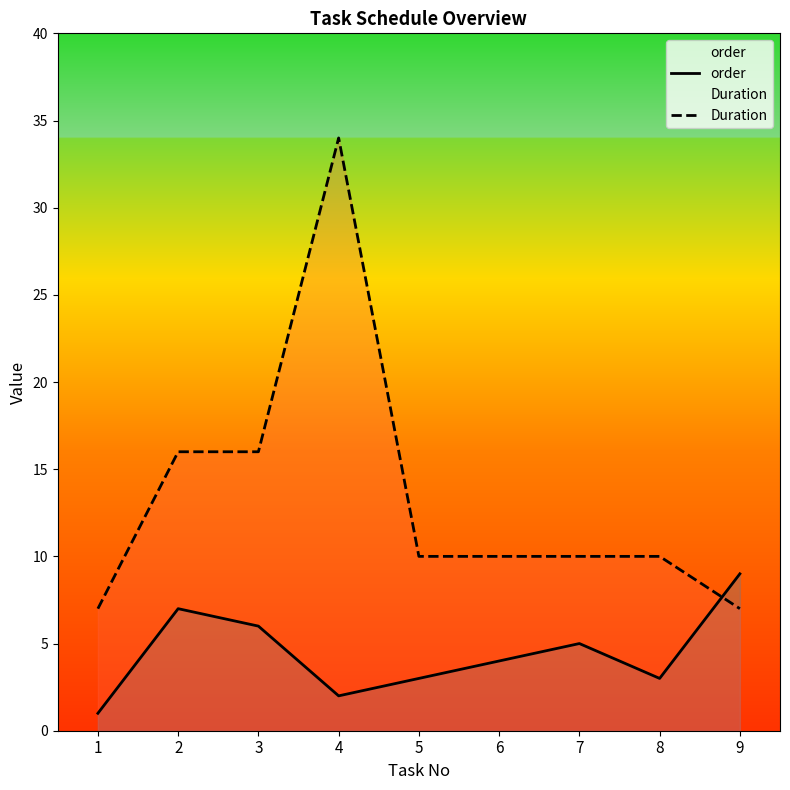

Reading left to right, extract all data points from this chart.

order: 1	7	6	2	3	4	5	3	9
Duration: 7	16	16	34	10	10	10	10	7